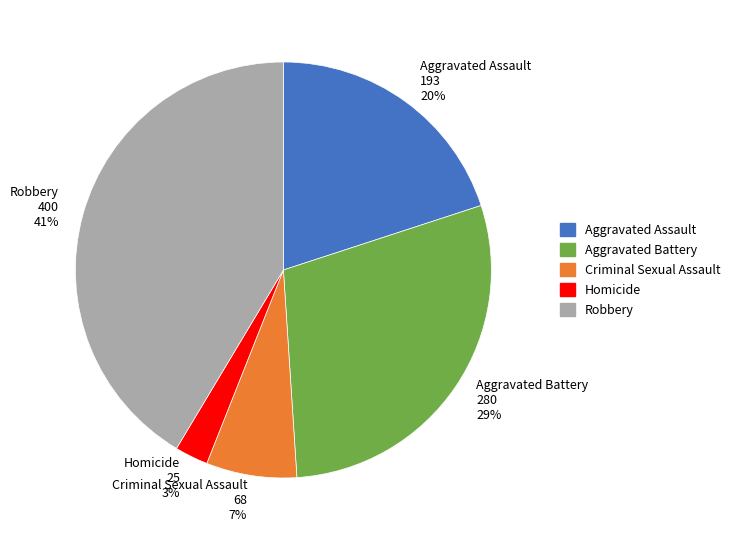

Is it true that Criminal Sexual Assault 68 7% is 21% of the pie?

False